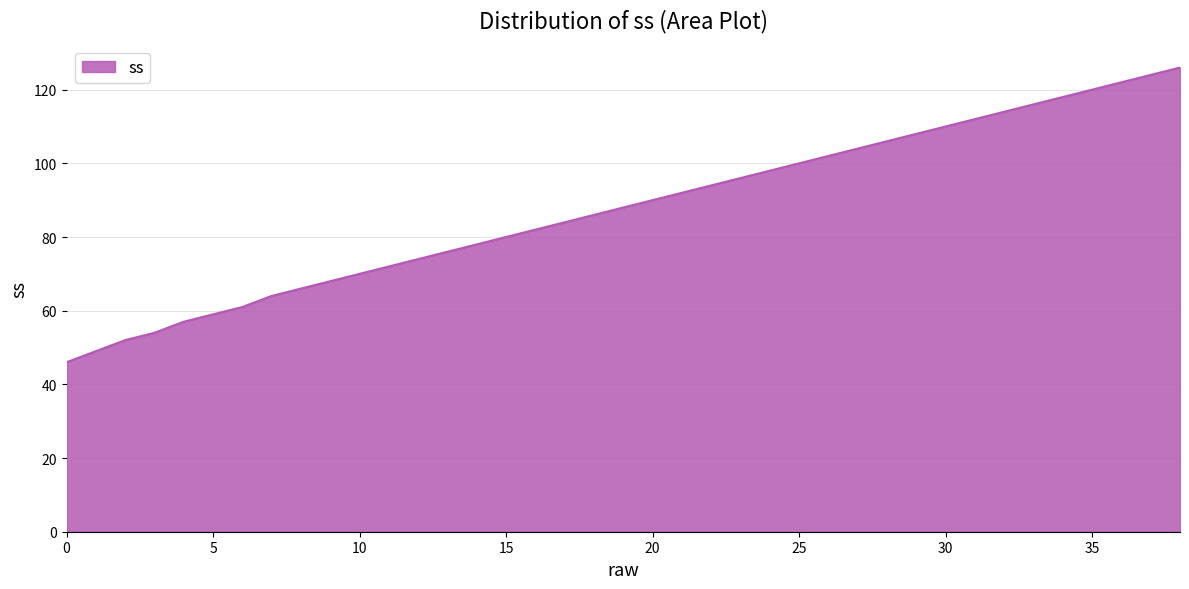

What is the difference between the maximum and minimum values?

80